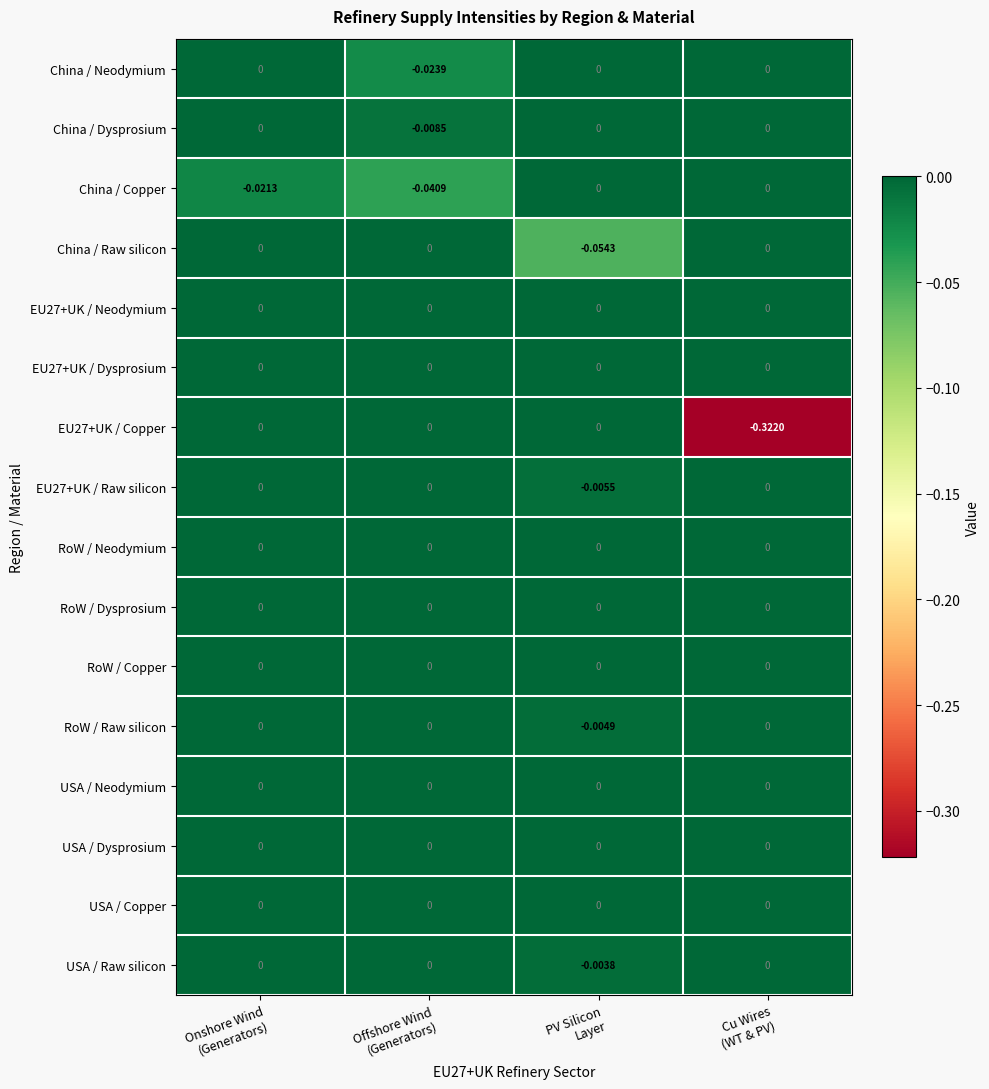

How many values in EU27+UK / Copper are below zero?

1